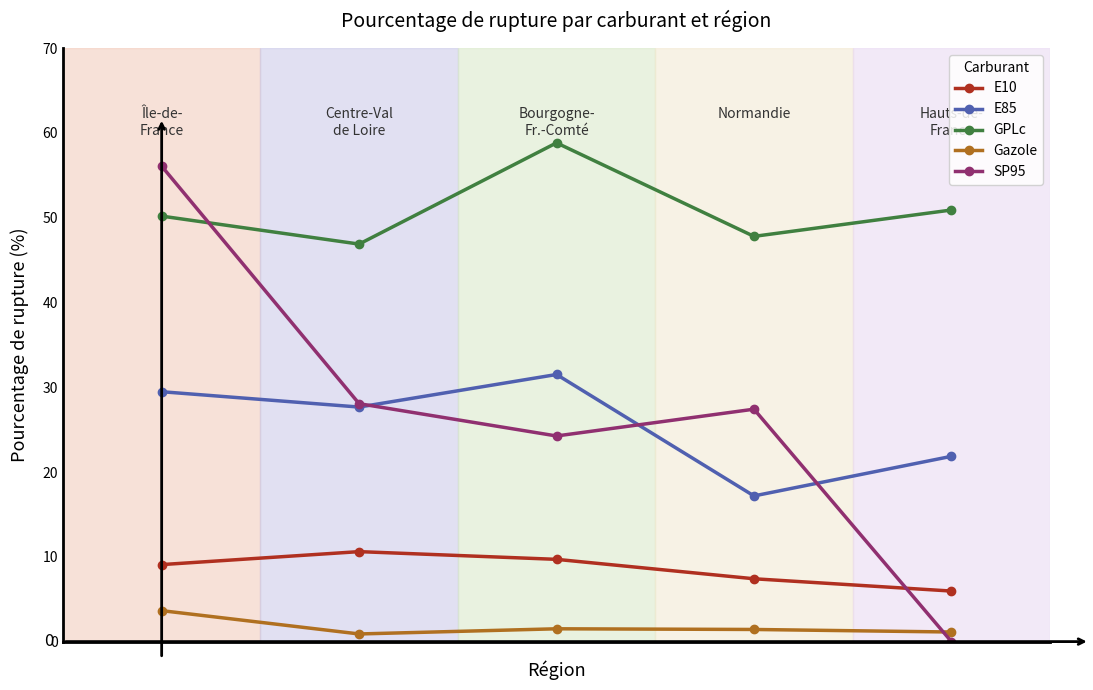

True or false: Gazole has more than 2 points higher than both neighbors.

False